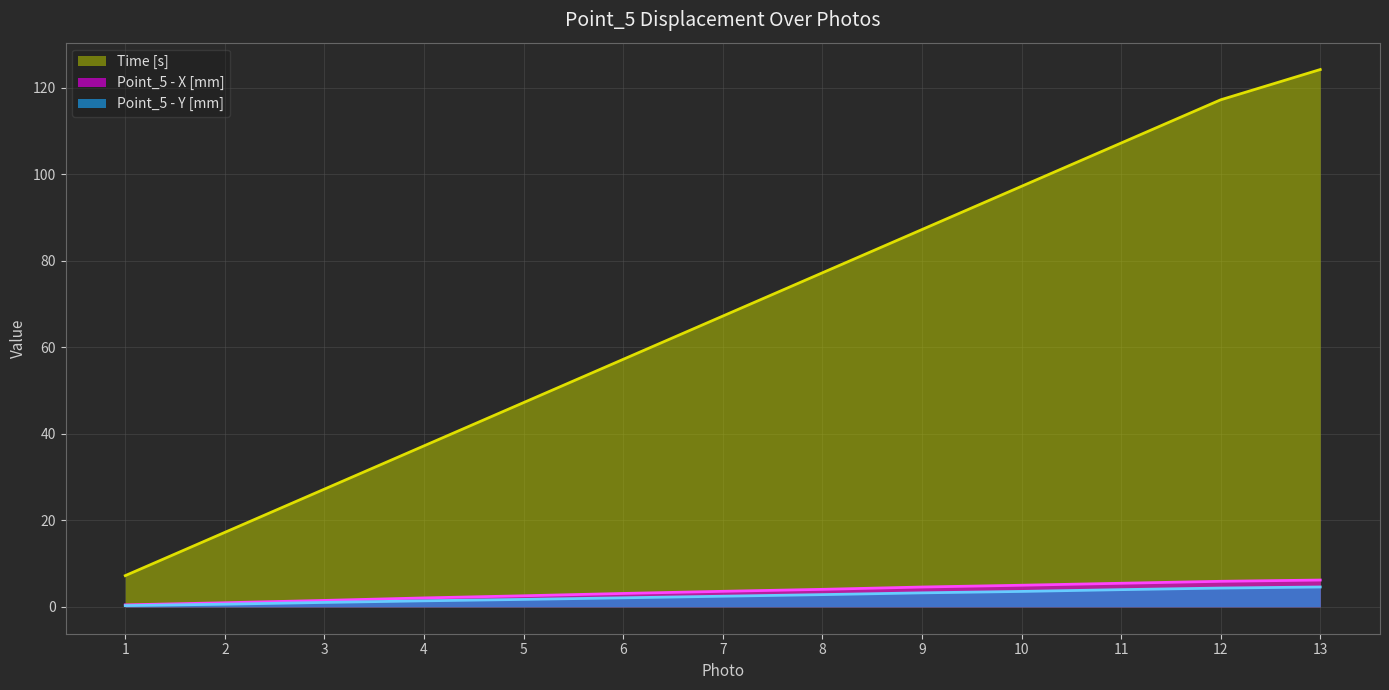

What is the value of the Point_5 - Y [mm] point at the 6th from the left?

2.1